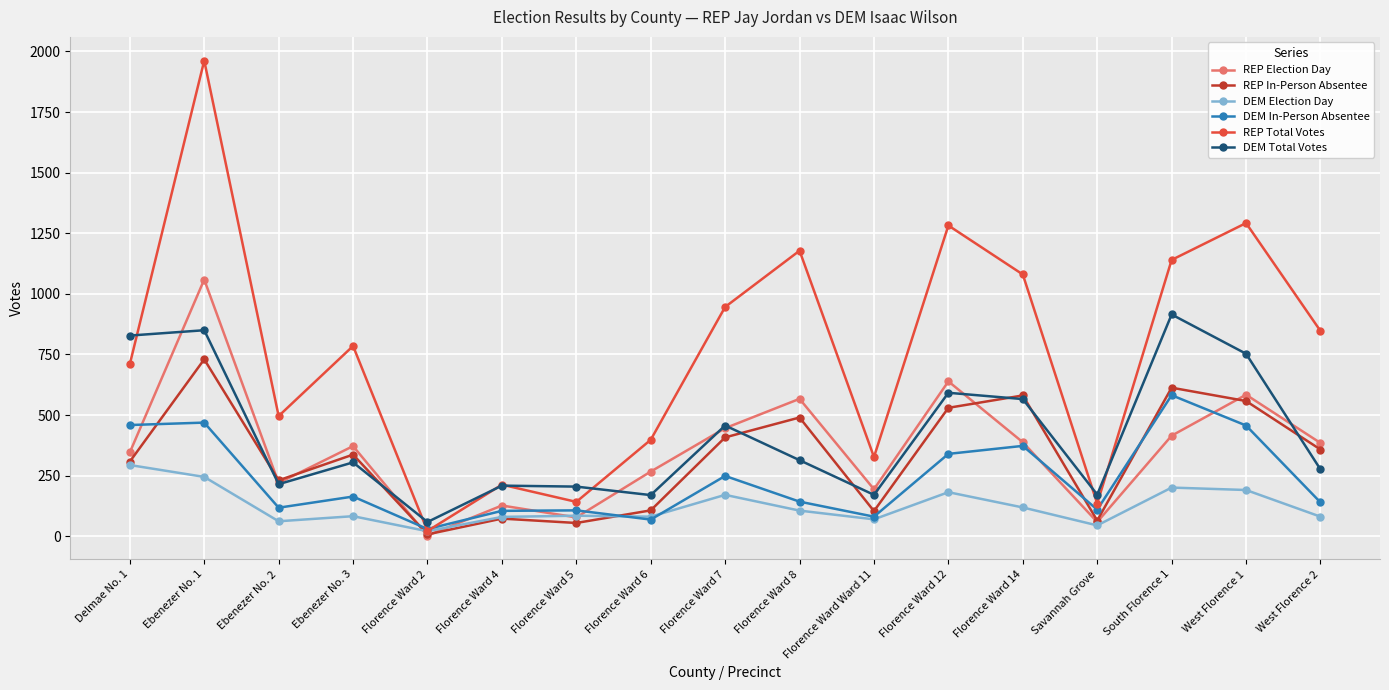

Between Ebenezer No. 1 and Florence Ward 8, which series saw the biggest shift?

REP Total Votes